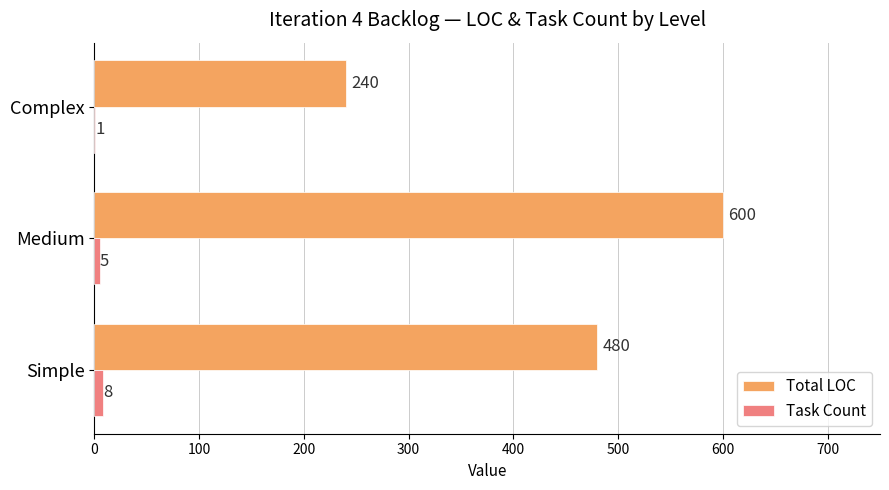

At which label is Total LOC closest to 420?

Simple